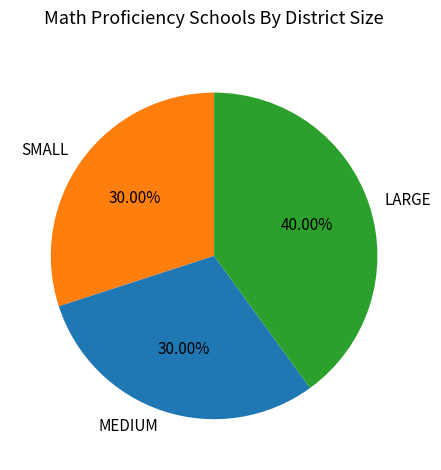

What is the largest slice in the pie chart?

LARGE